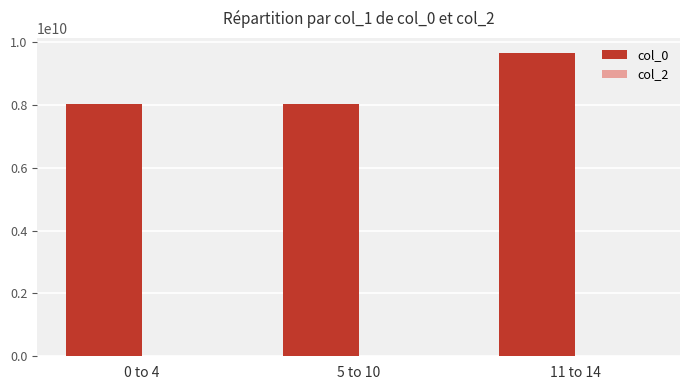

The value at 11 to 14 is 9653680325. True or false?

True